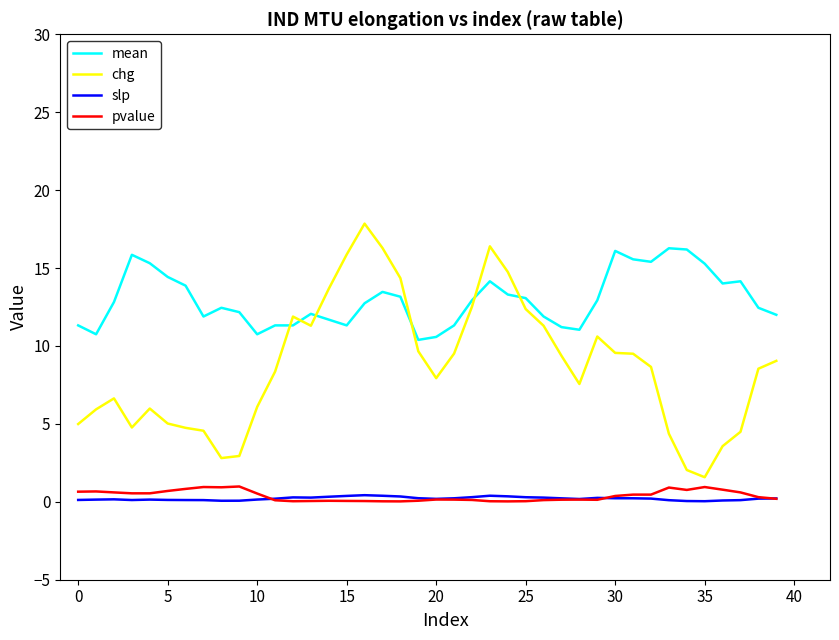

True or false: slp and chg intersect in this chart.

False